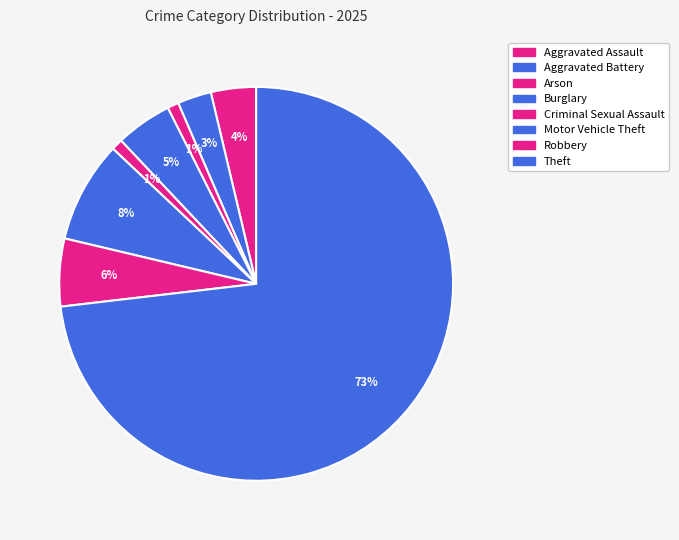

Which has a higher value, Burglary or Aggravated Assault?

Burglary